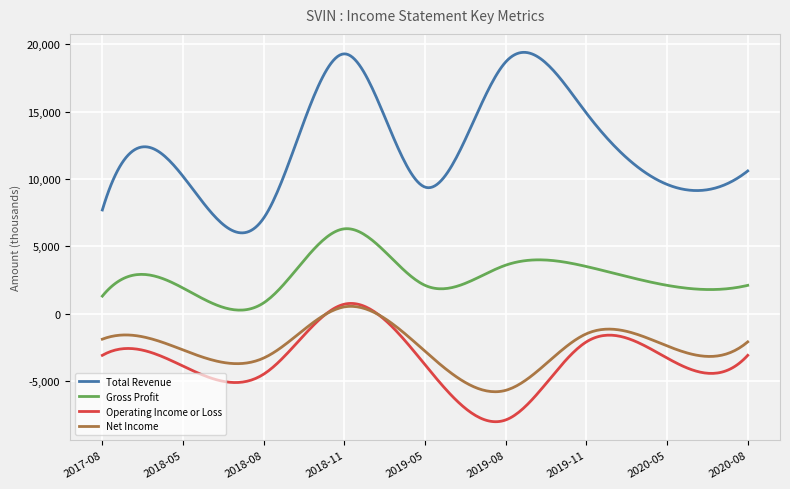

What is the maximum value for Gross Profit?

6309.6